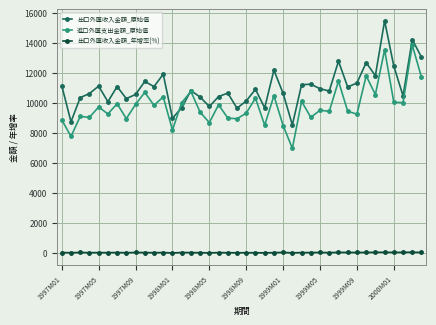

Rank the series by their maximum value, from highest to lowest.

出口外匯收入金額_原始值, 進口外匯支出金額_原始值, 出口外匯收入金額_年增率(%)